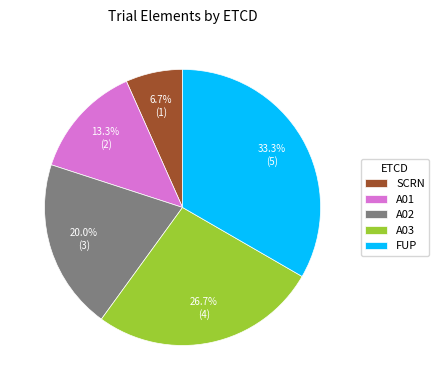

Count the number of slices in the pie.

5